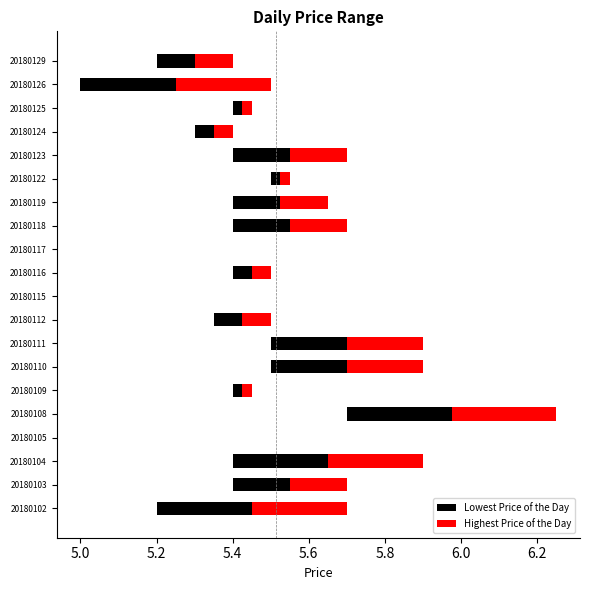

Where is Lowest Price of the Day nearest to the value 5?

20180126